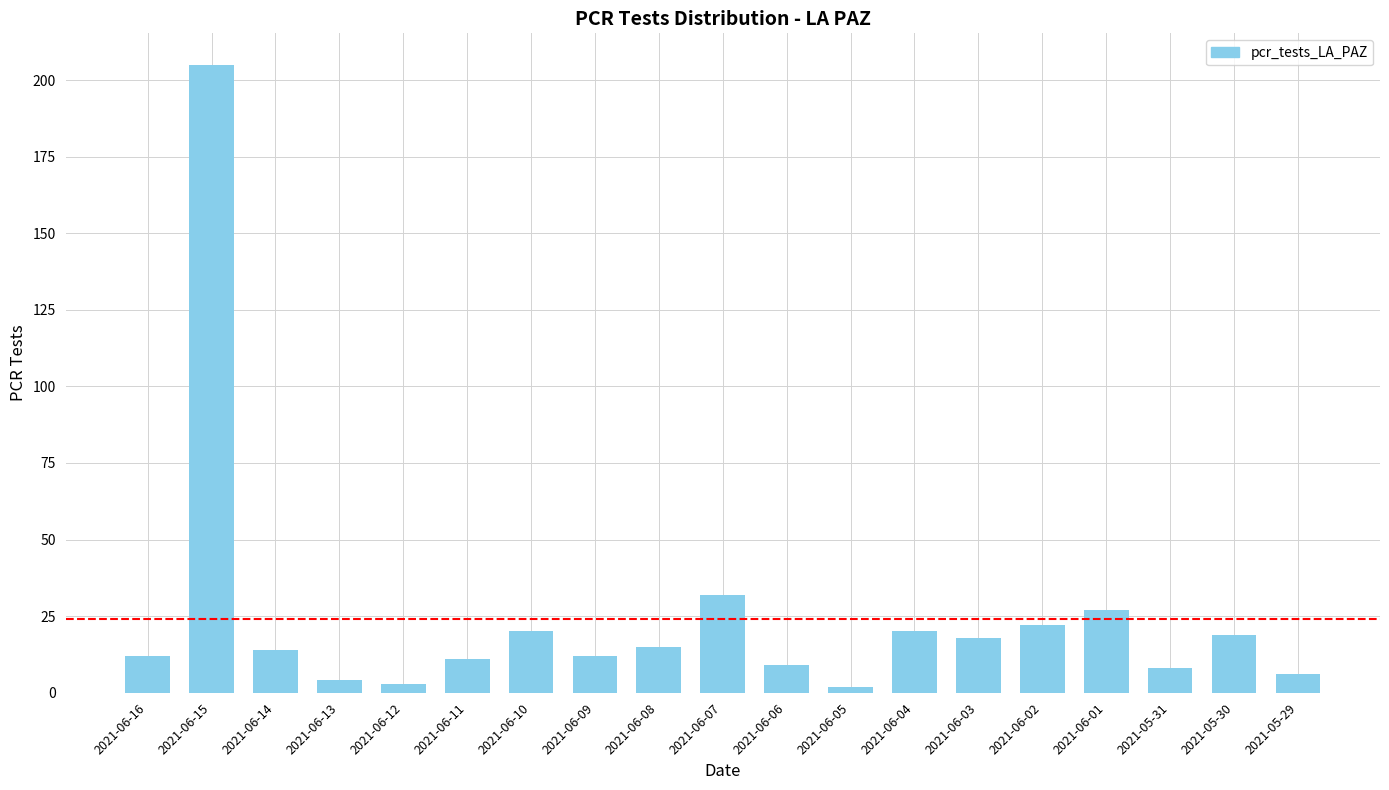

What is the ratio of the value at 2021-06-04 to the value at 2021-06-07?

0.6